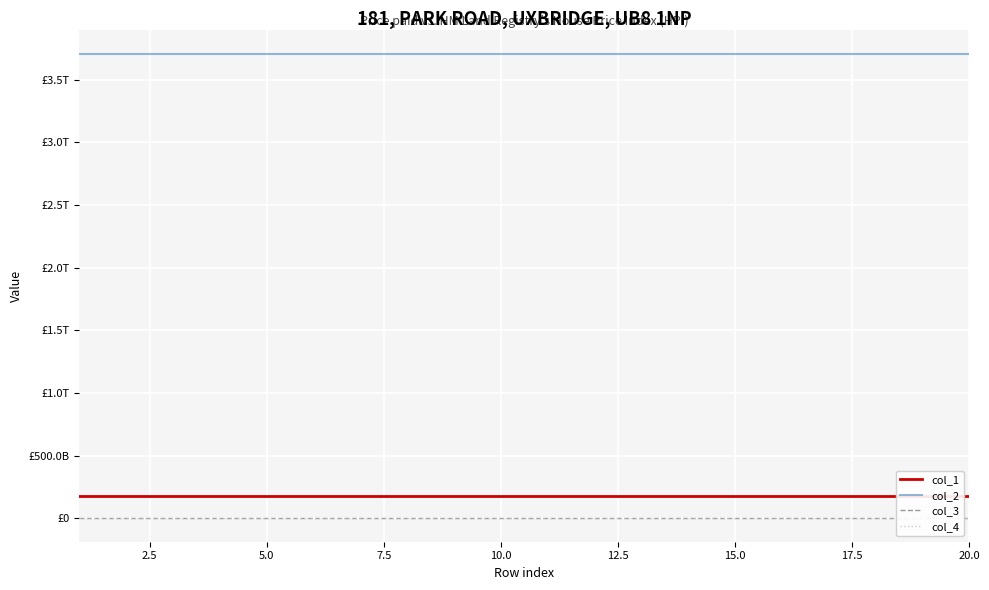

What is the sum of all col_2 values?

74179611935885.6